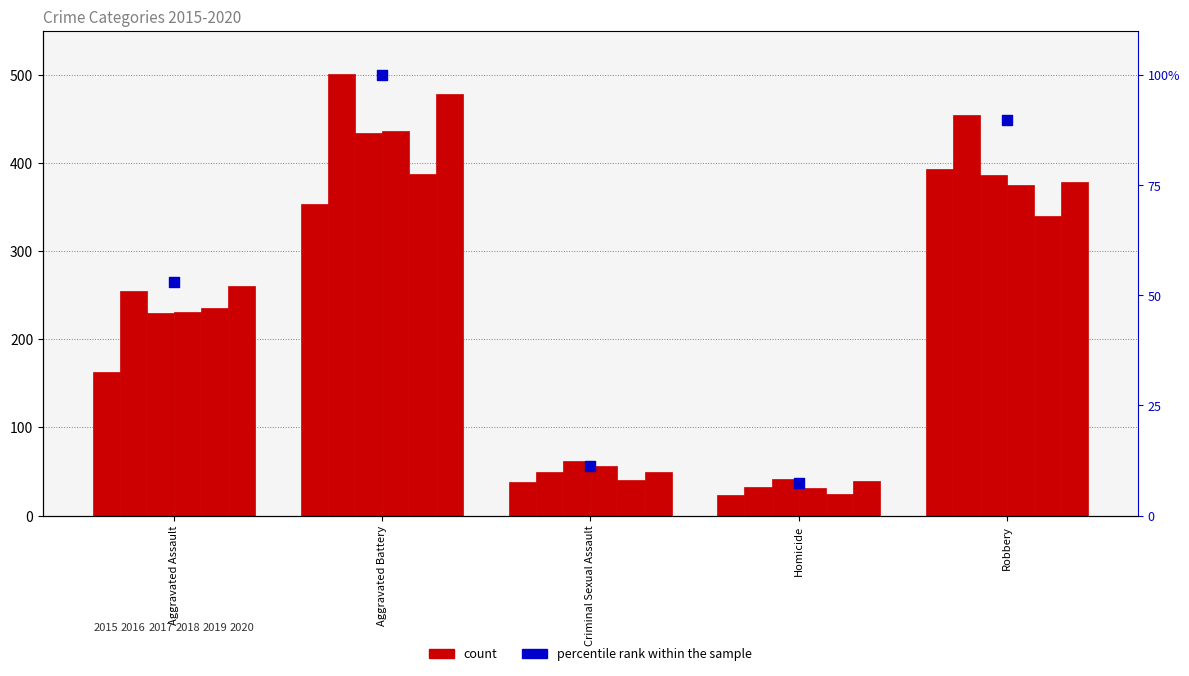

Approximately how many times larger is the value at Criminal Sexual Assault compared to Aggravated Battery?

0.1